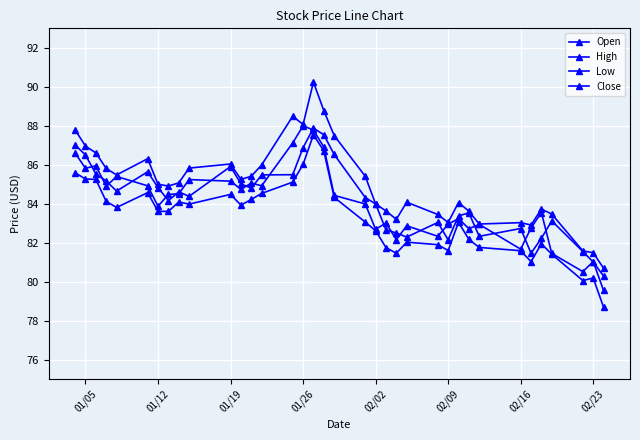

Does the chart have visible grid lines?

Yes